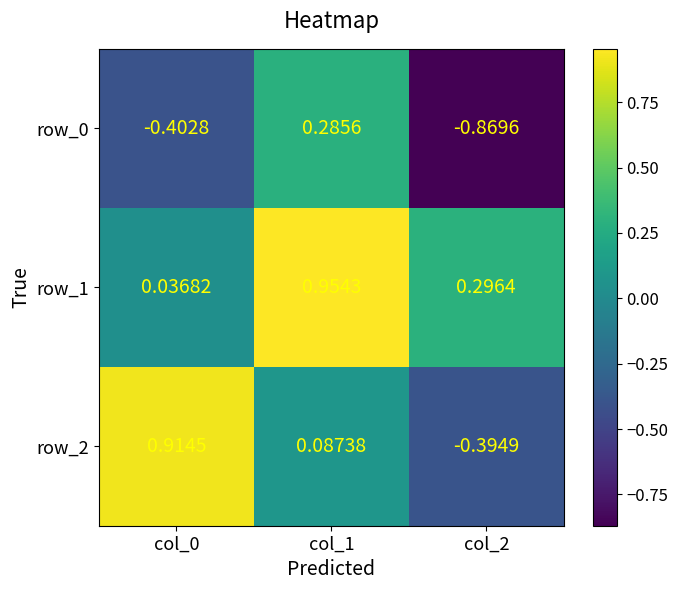

At col_2, list the series in order from smallest to largest.

row_0, row_2, row_1